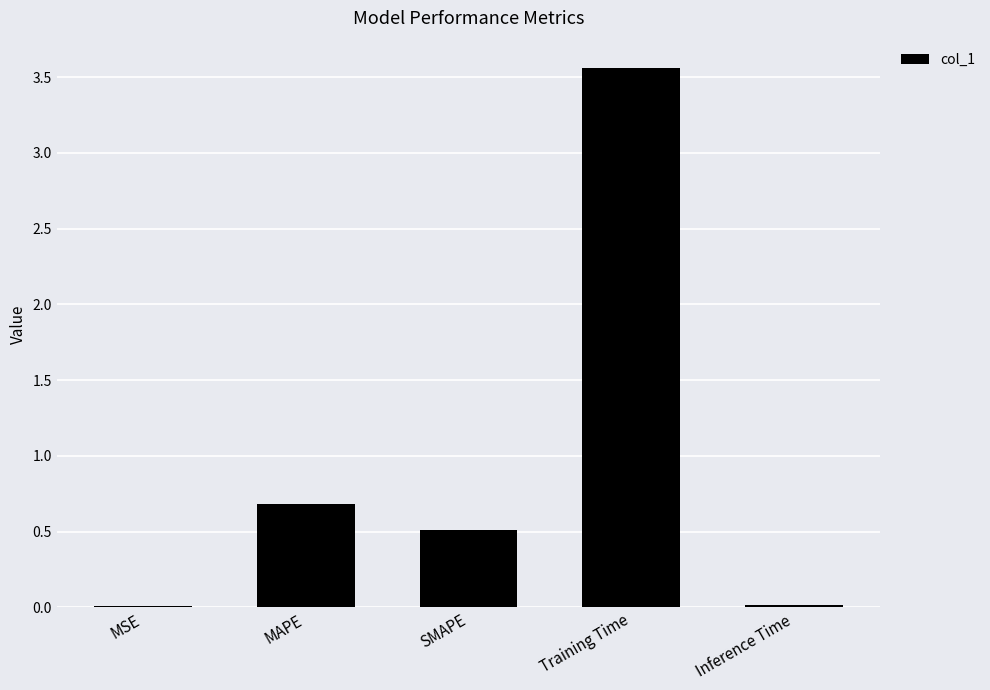

What is the change in value from MAPE to SMAPE?

-0.2